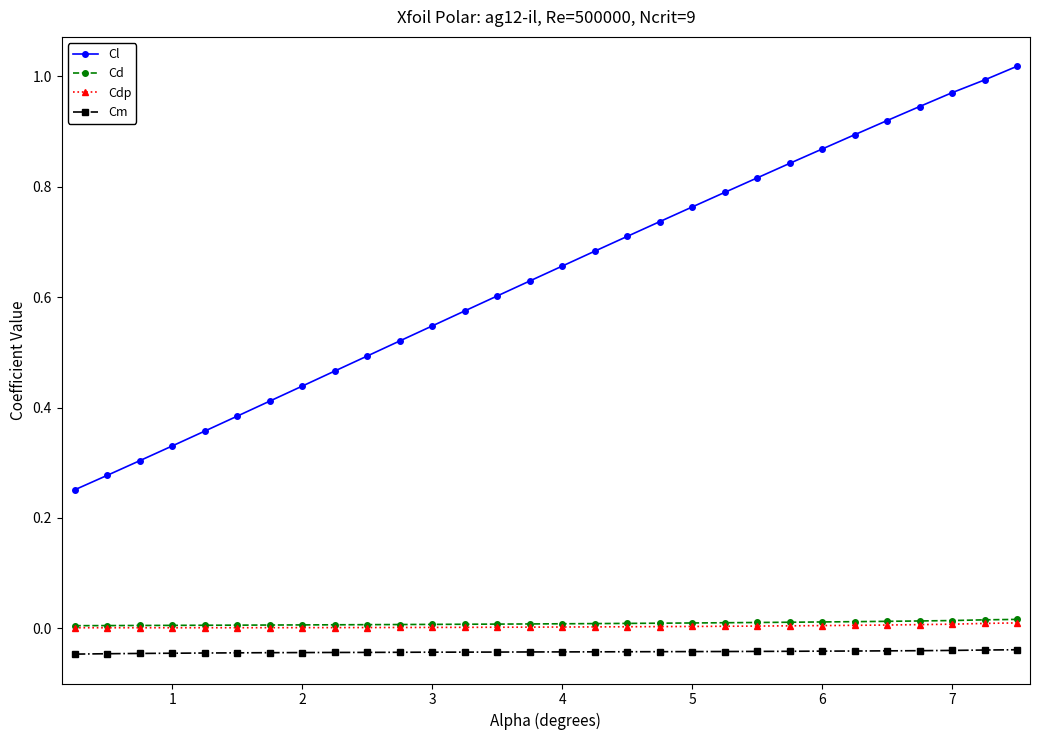

Which series has the widest spread of values?

Cl